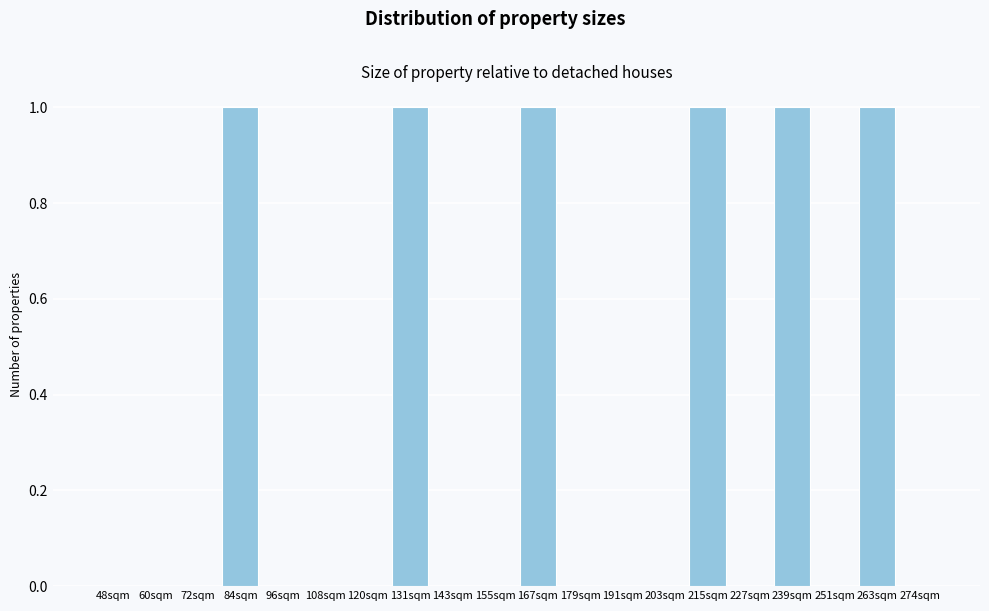

Reading left to right, transcribe all the data shown in this chart.

48sqm=0	60sqm=0	72sqm=0	84sqm=1	96sqm=0	108sqm=0	120sqm=0	131sqm=1	143sqm=0	155sqm=0	167sqm=1	179sqm=0	191sqm=0	203sqm=0	215sqm=1	227sqm=0	239sqm=1	251sqm=0	263sqm=1	274sqm=0